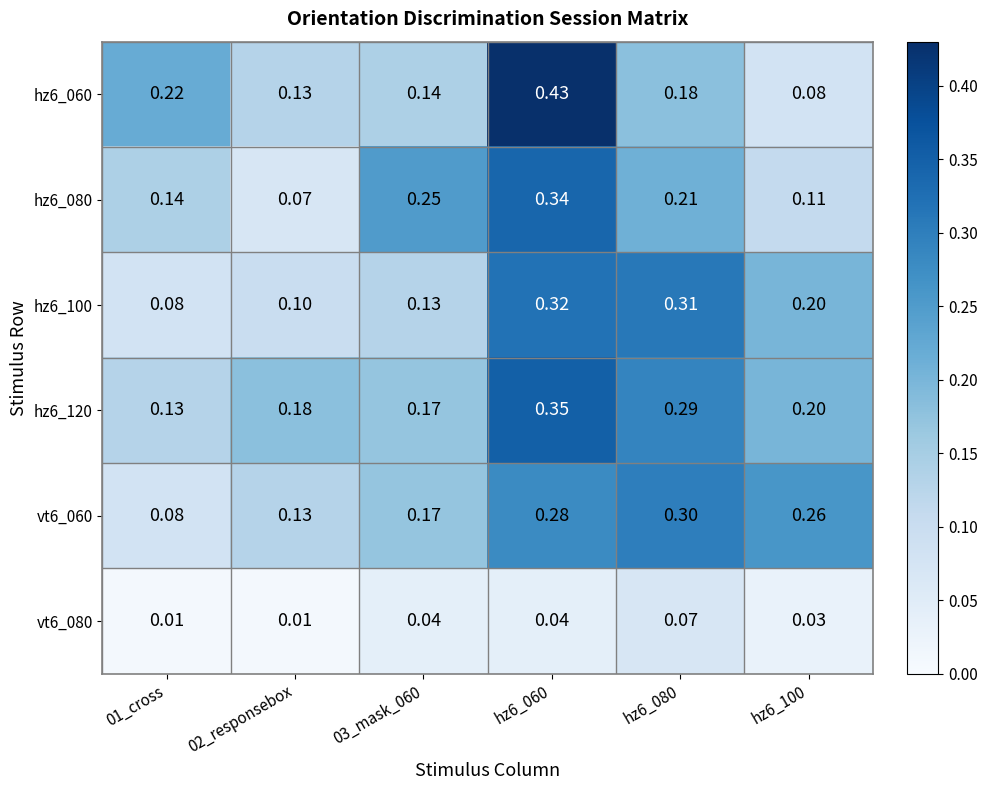

Is the value of hz6_100 at 01_cross greater than the value of hz6_120 at hz6_100?

No